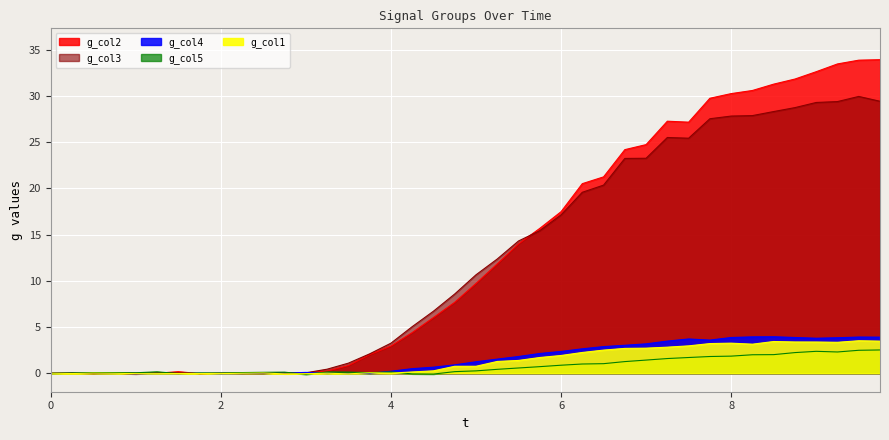

What is the maximum value shown in the chart?

33.9